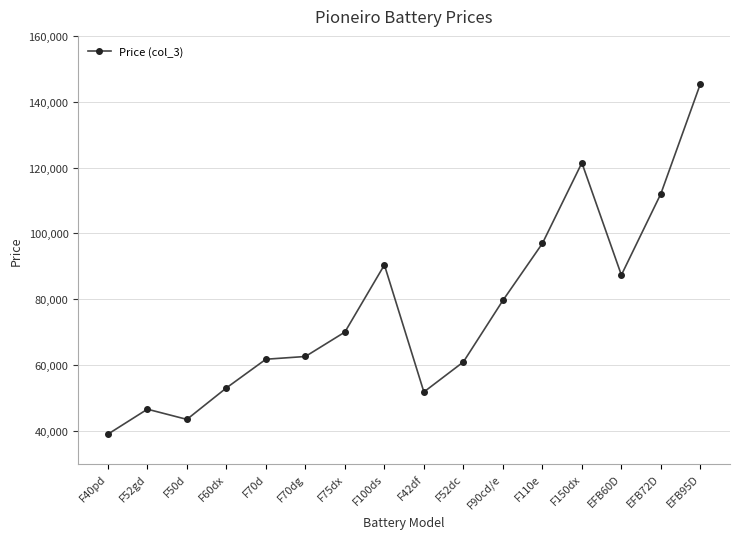

Does the chart have visible grid lines?

Yes